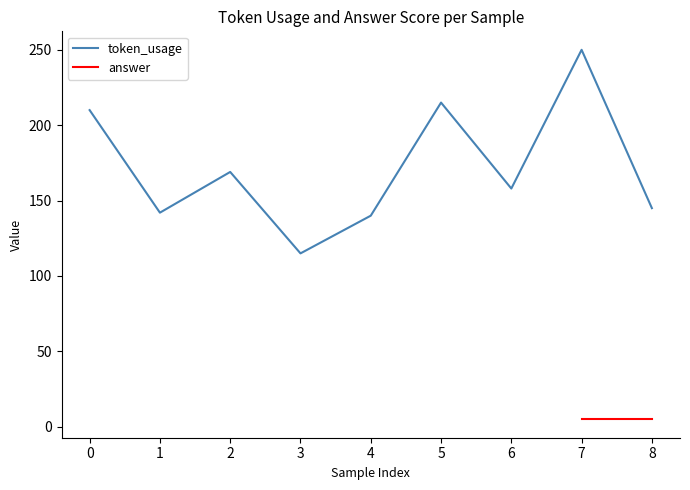

True or false: there are more than 1 points higher than both neighbors.

True